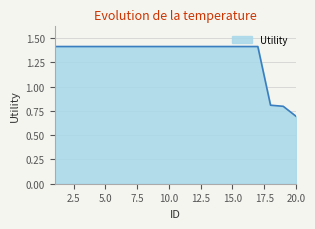

Reading left to right, what are all the values shown in this chart?

1.4	1.4	1.4	1.4	1.4	1.4	1.4	1.4	1.4	1.4	1.4	1.4	1.4	1.4	1.4	1.4	1.4	0.8	0.8	0.7